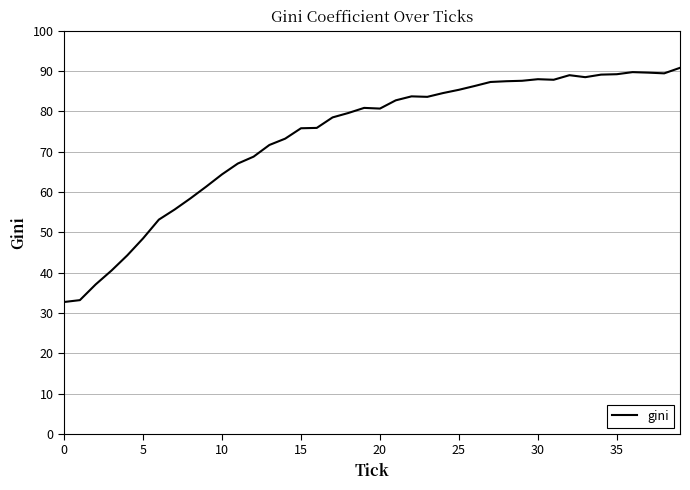

What is the smallest value displayed?

32.7